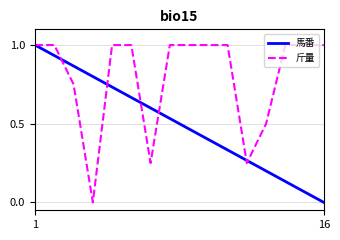

What is the highest value of the 馬番 series?

1.0